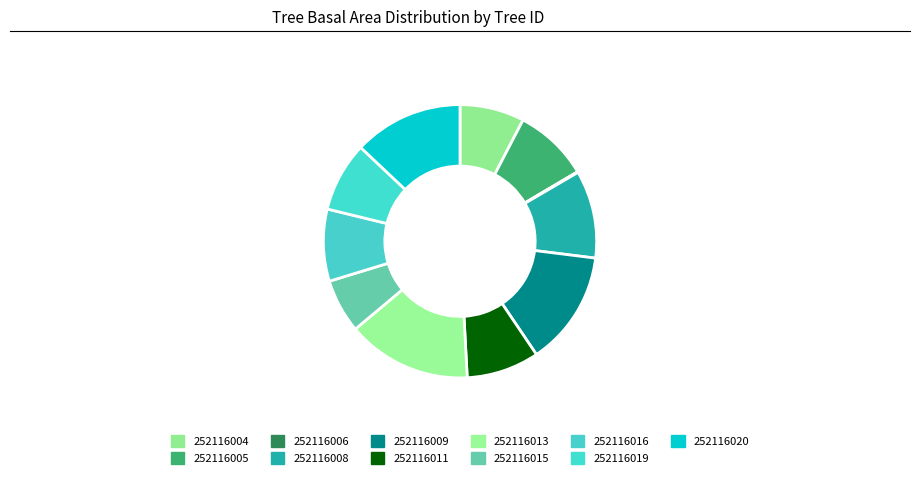

To the nearest percent, what portion does 252116020 represent?

13%